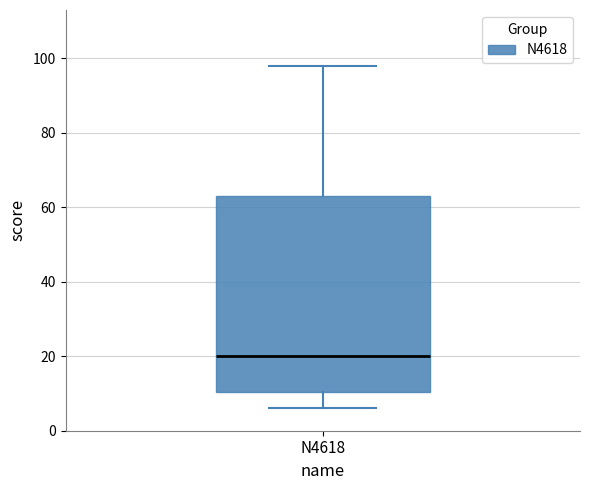

Read this box plot against the y-axis: the position of the median line, the range covered by the box, and the ends of both whiskers. The values are not printed on the chart, so give them approximately, as read against the axis.

median 20, box 10 to 64, whiskers 6 to 98